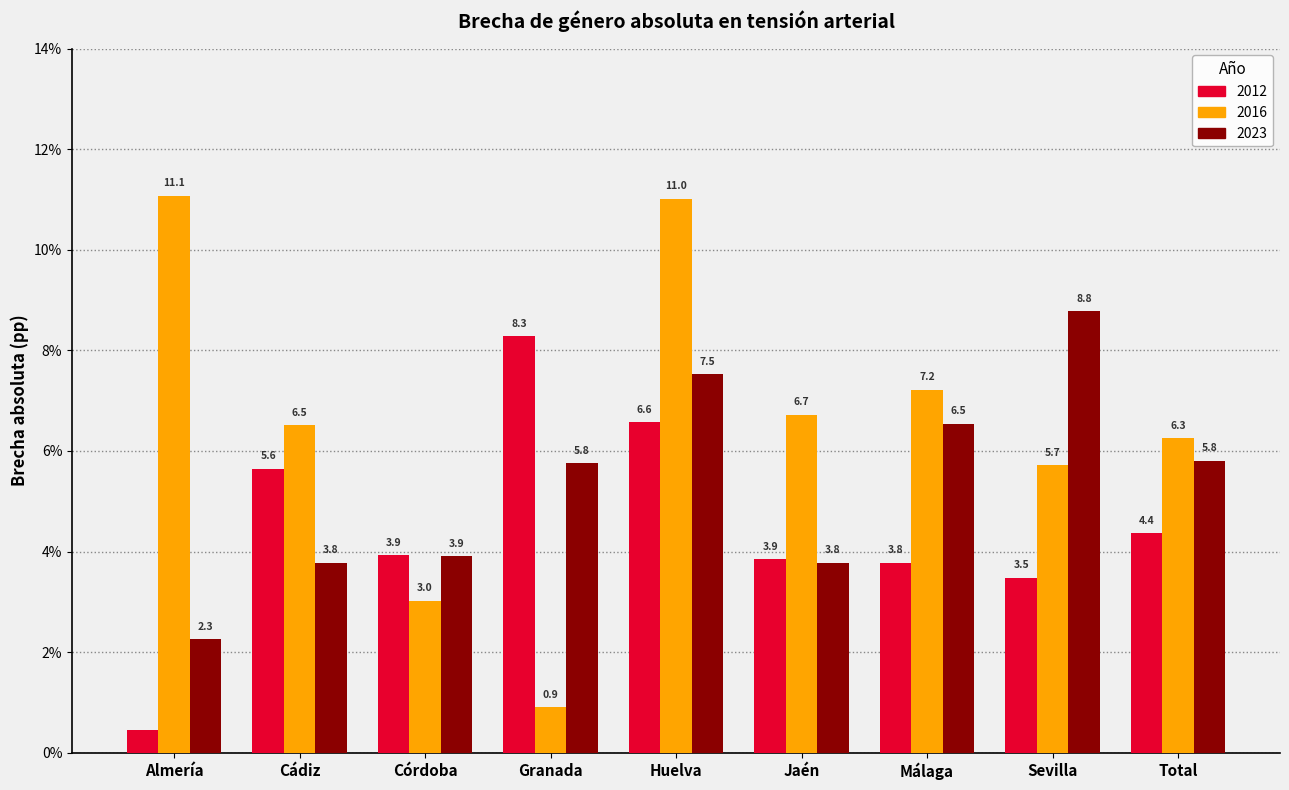

At which category is the sum across all series the highest?

Huelva